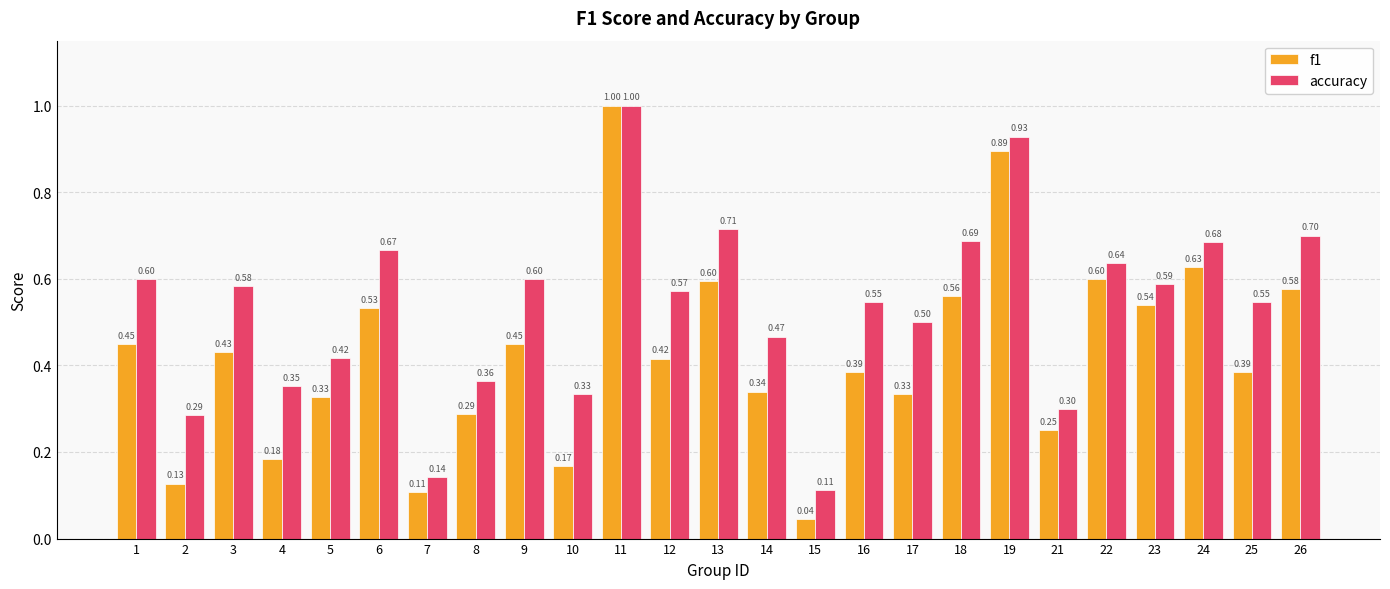

What is the difference between the maximum and minimum values in the f1 series?

1.0